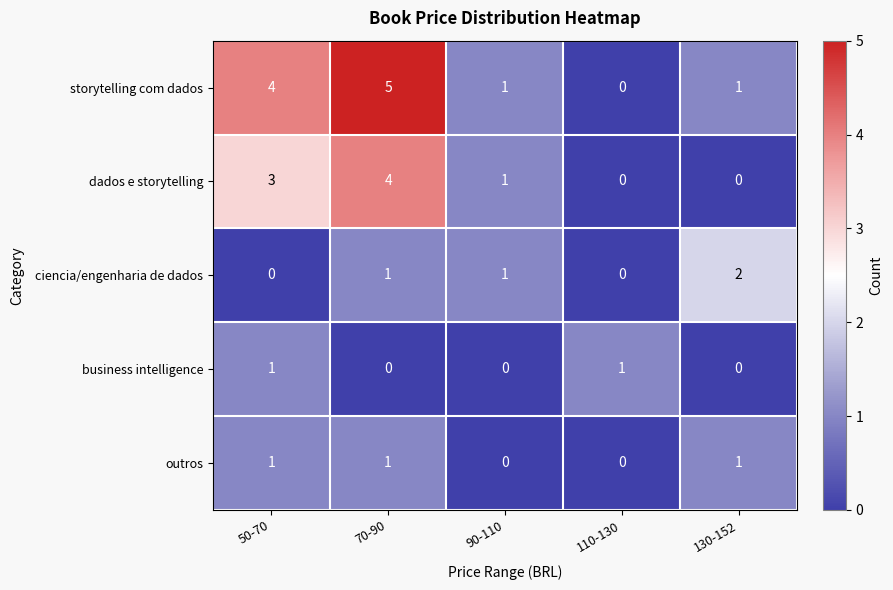

What is the total value across all series at 110-130?

1